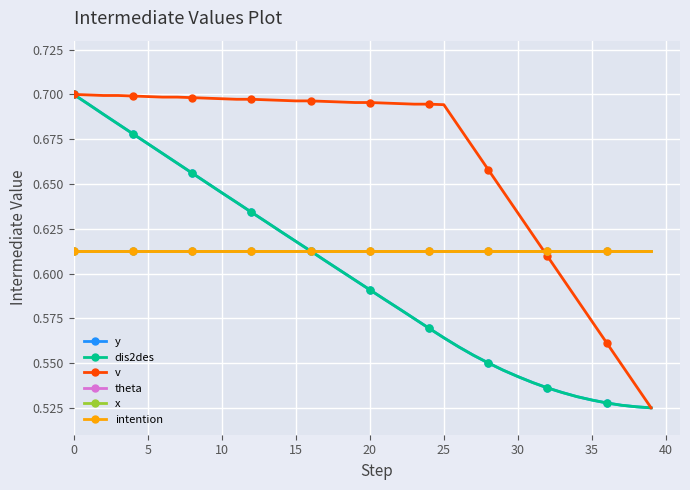

Does the chart have visible grid lines?

Yes